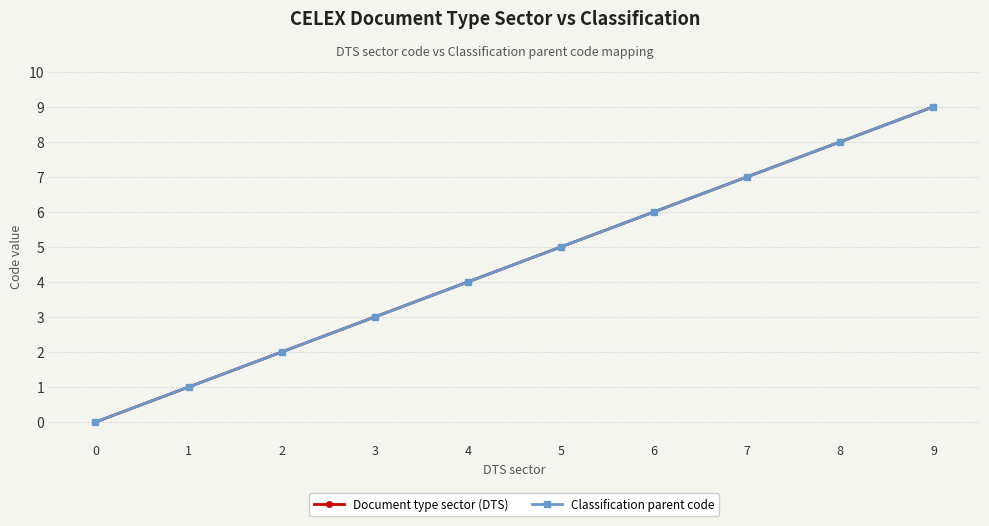

Between 6 and 9, which series saw the biggest shift?

Document type sector (DTS)